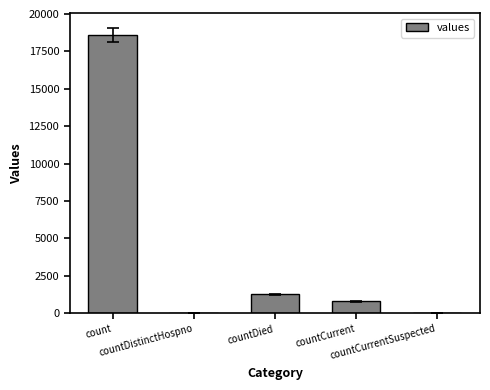

What is the sum of all values?

20654